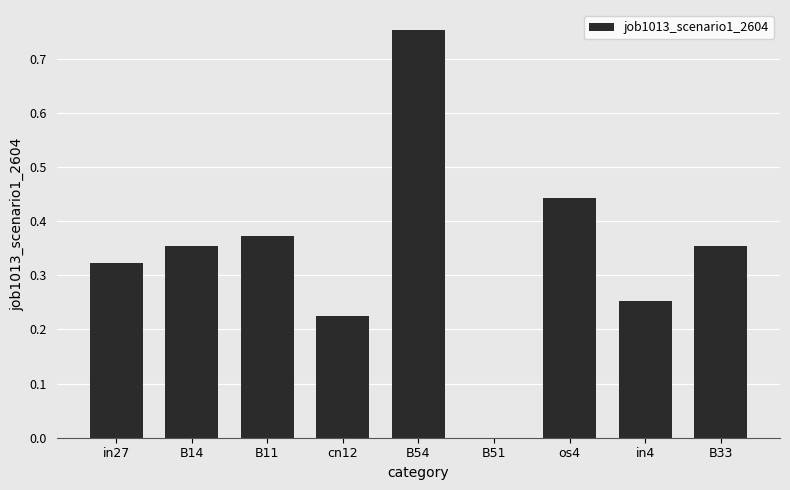

Is it true that the value at B14 is 0.5?

False